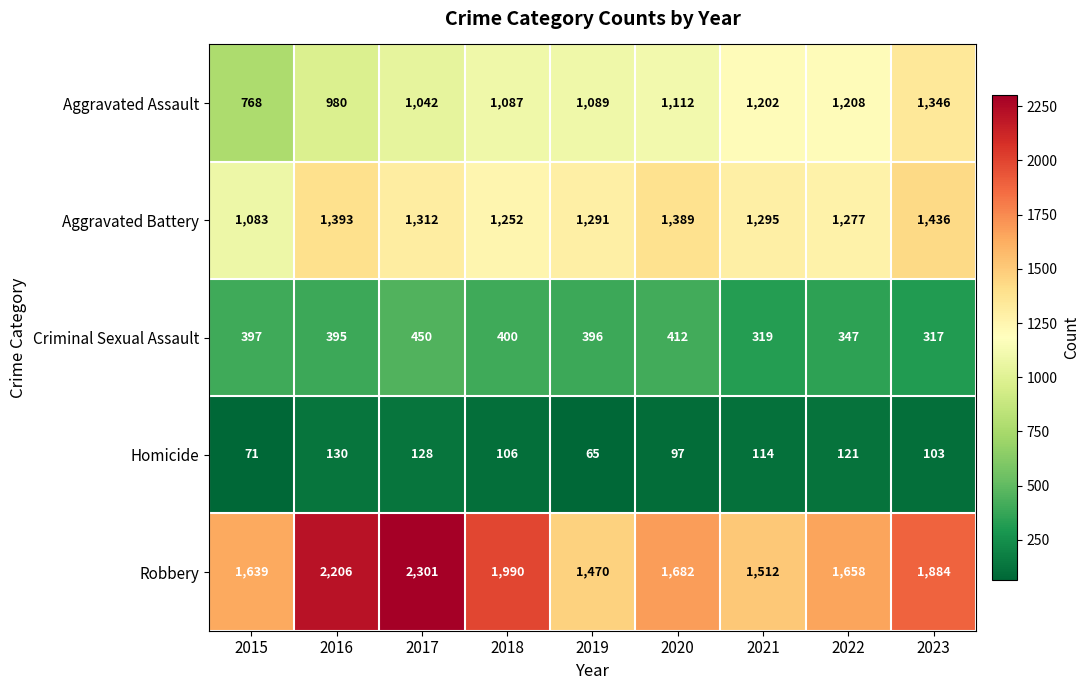

The value of Aggravated Battery at 2023 is 972. True or false?

False